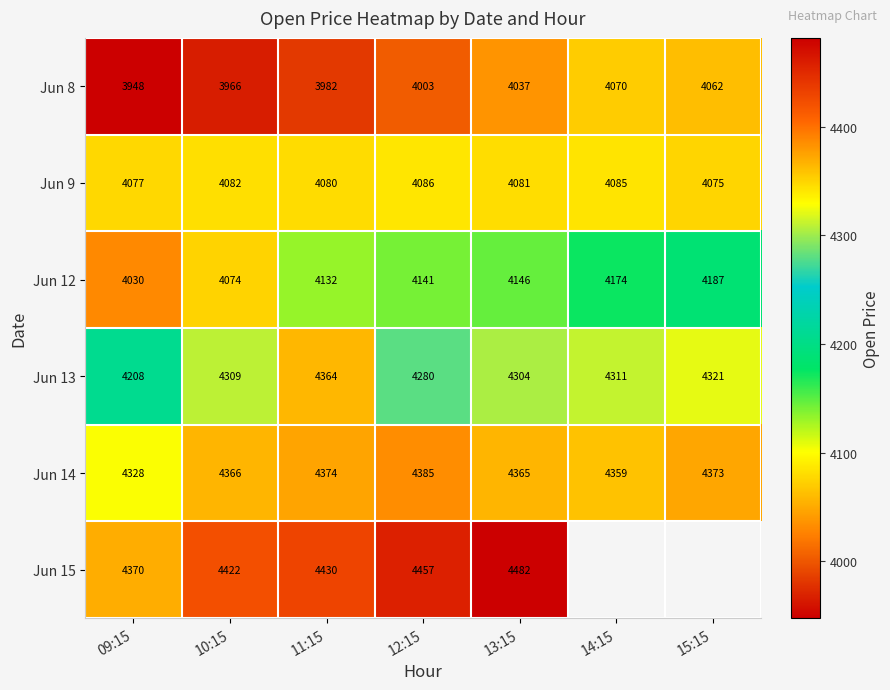

The value of Jun 13 at 12:15 is 2492.8. True or false?

False